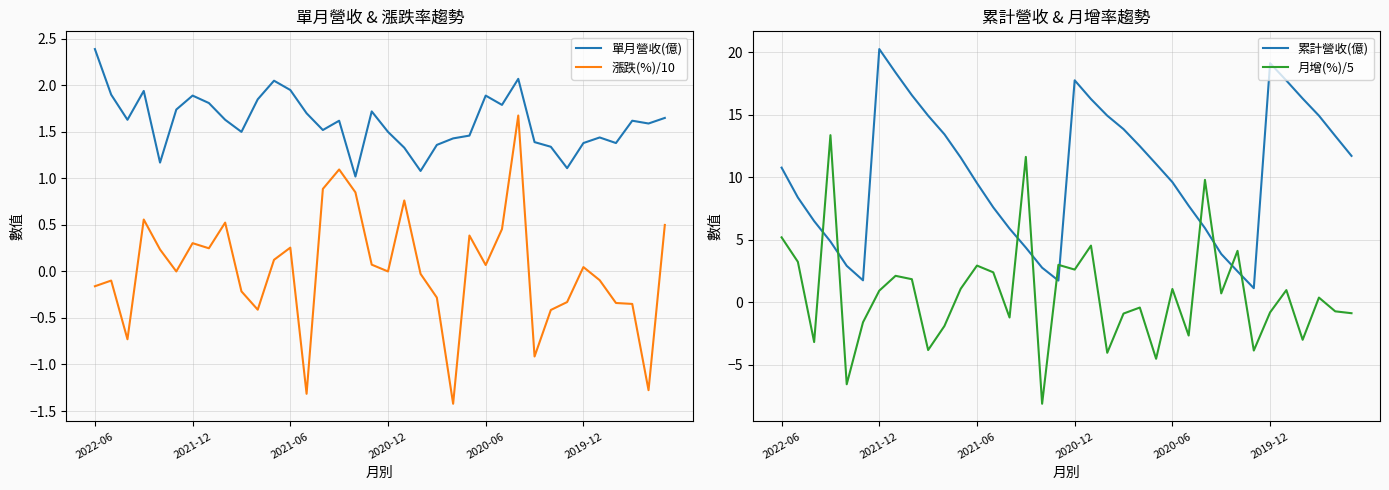

Which category has the highest value in the 單月營收(億) series?

2022-06